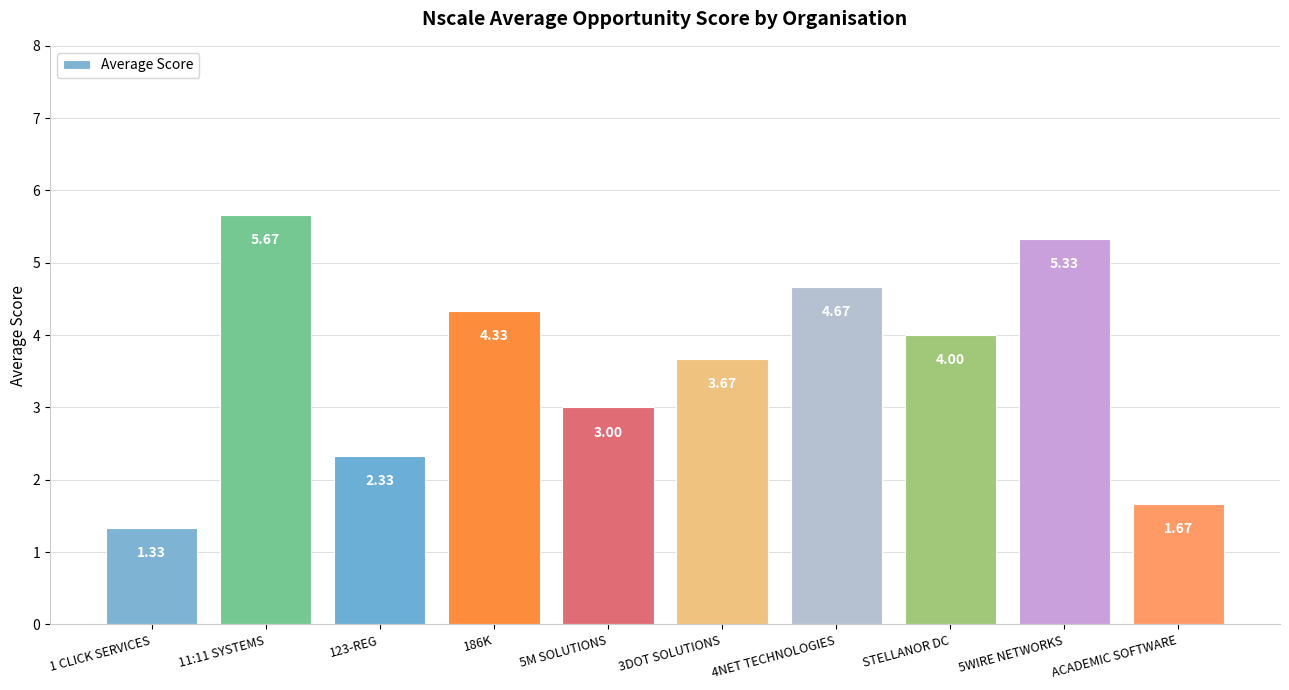

What is the label of the 8th bar from the left?

STELLANOR DC